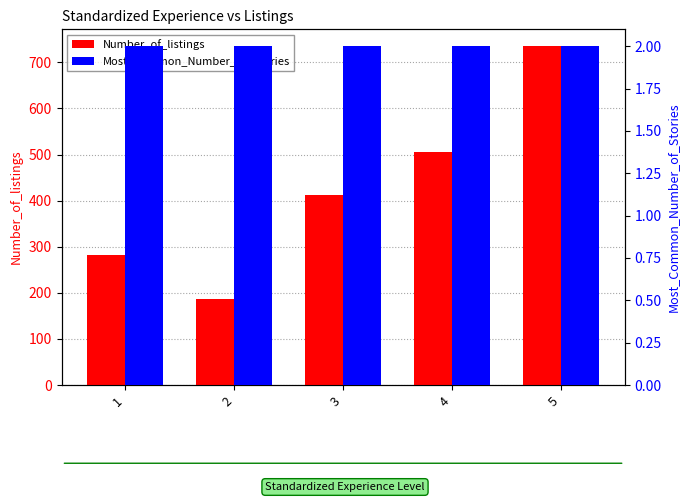

Rank the series by their maximum value, from highest to lowest.

Number_of_listings, Most_Common_Number_of_Stories